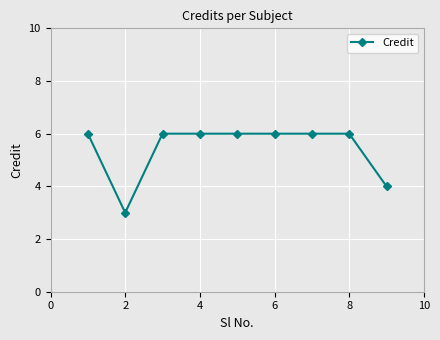

What is the maximum value shown in the chart?

6